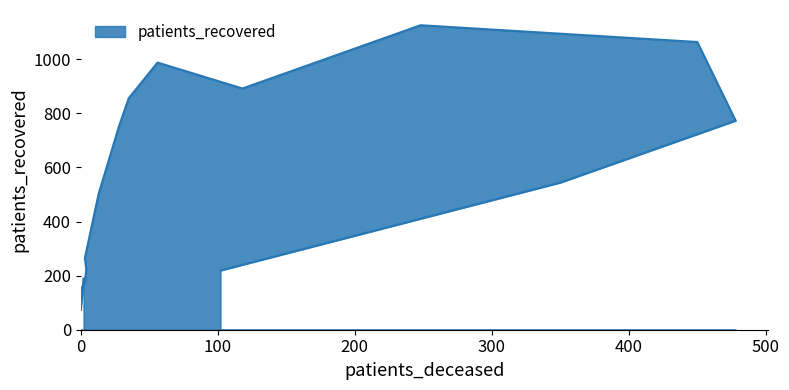

Reading left to right, what are all the values shown in this chart?

189	73	146	176	223	265	502	754	856	988	892	1126	1064	773	544	219